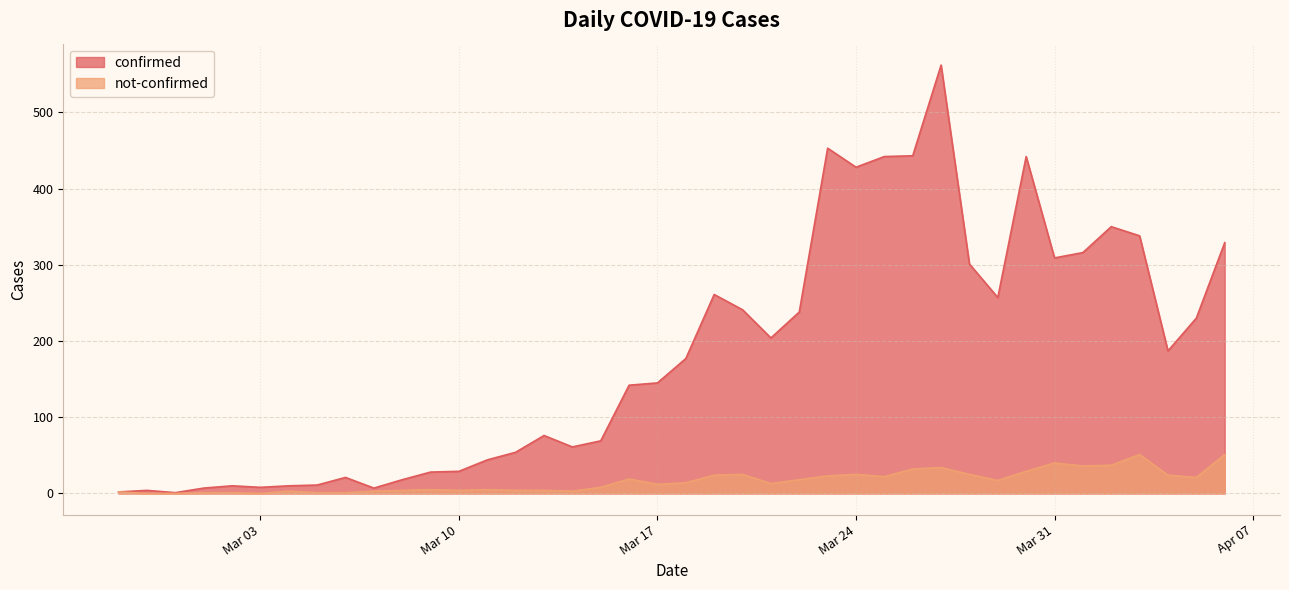

Which series changed the most between 2020-03-14 and 2020-03-25?

confirmed